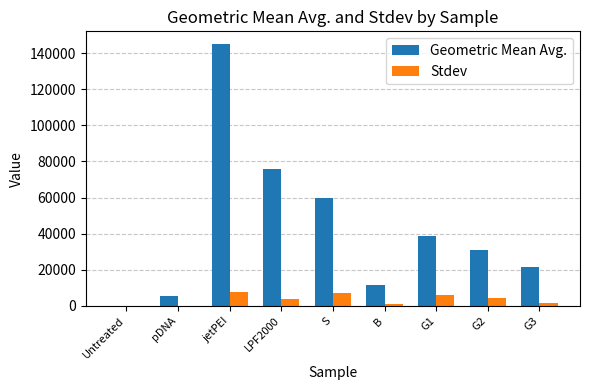

At which category is the sum across all series the highest?

jetPEI